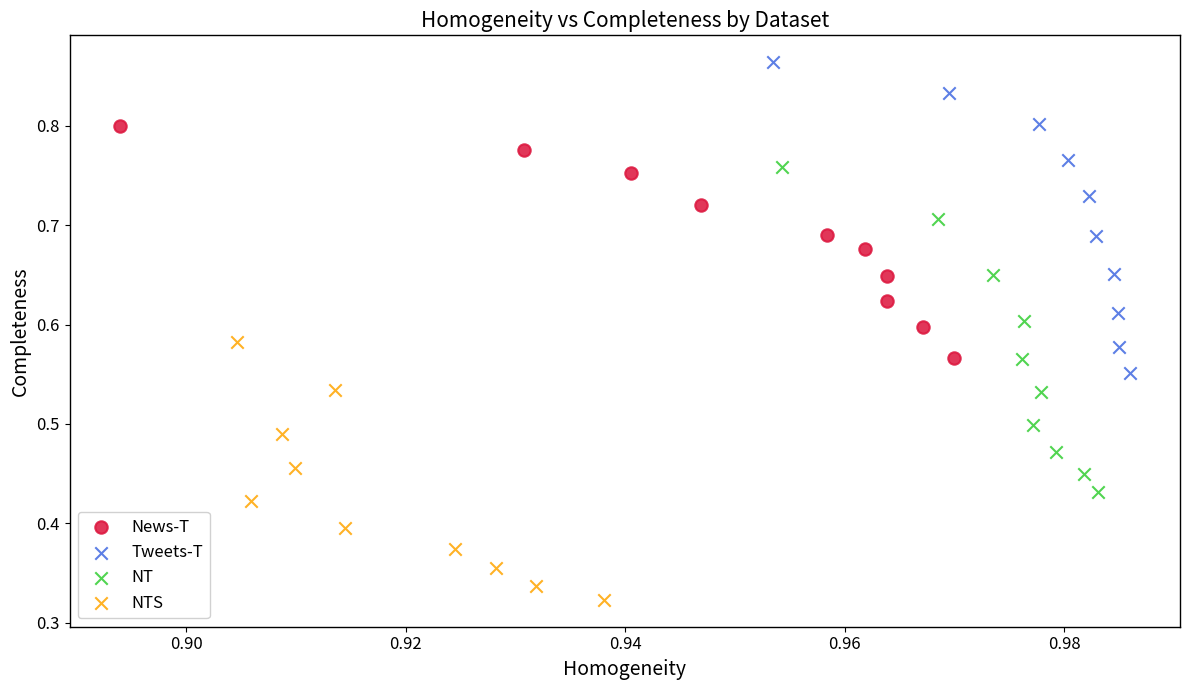

Which series contains the lowest Y value?

NTS